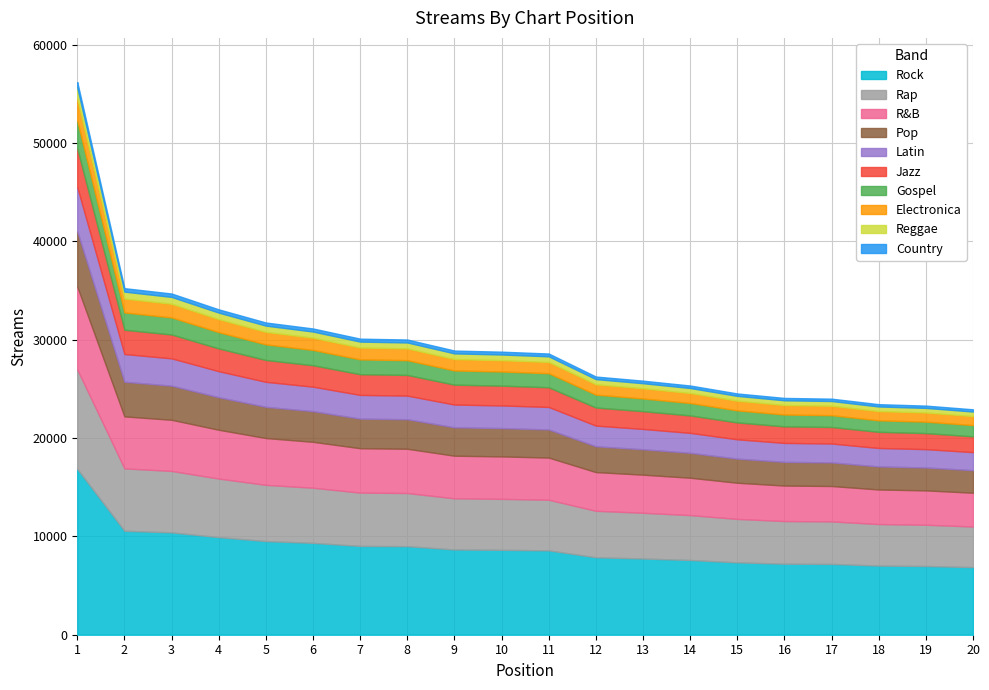

List the labels in order of value, largest first.

1, 2, 3, 4, 5, 6, 7, 8, 9, 10, 11, 12, 13, 14, 15, 16, 17, 18, 19, 20